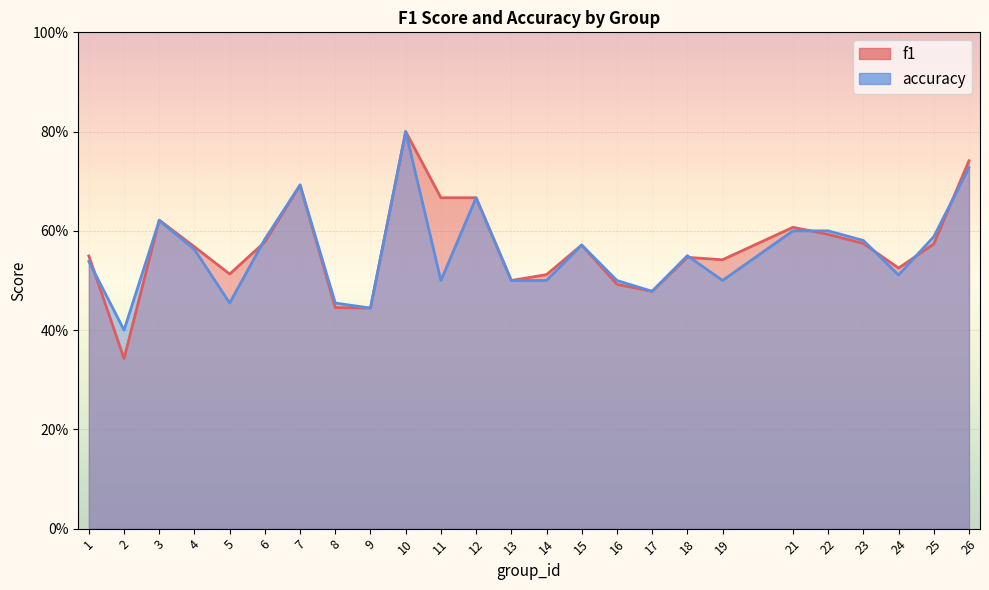

What is the sum of all accuracy values?

13.9